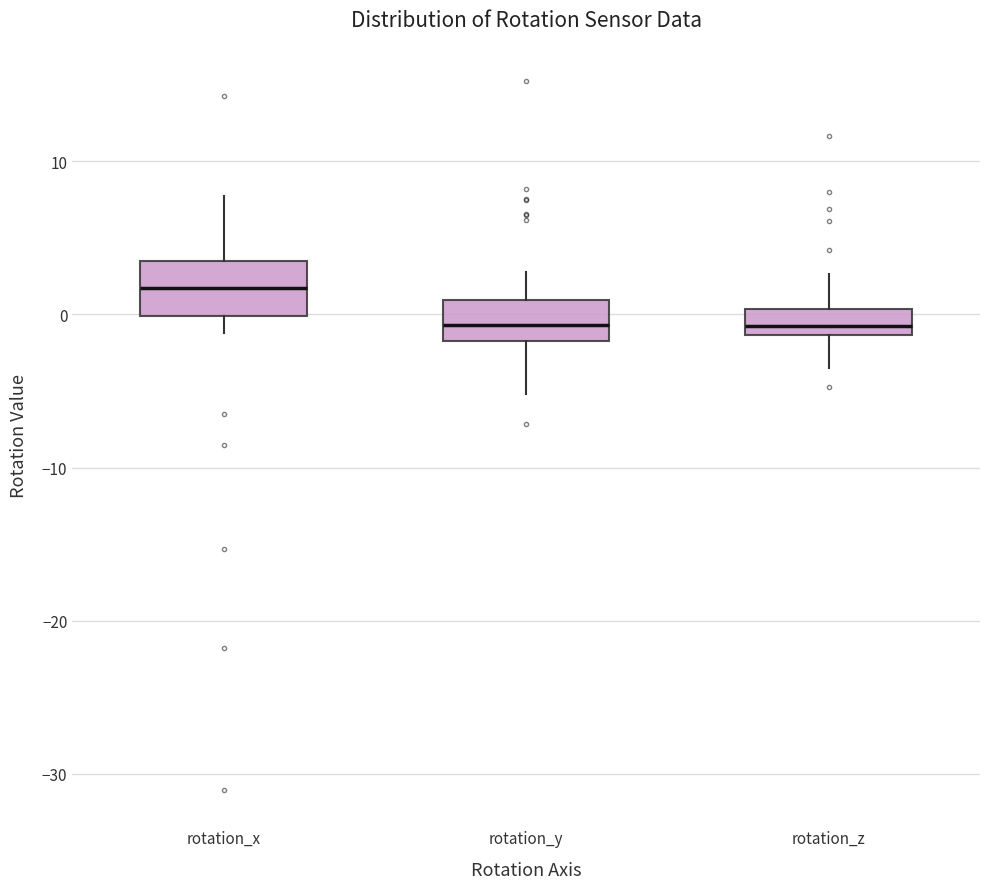

Reading left to right, read every box against the y-axis: the position of its median line, the range the box covers, and the ends of its whiskers. The values are not printed on the chart, so give them approximately, as read against the axis.

rotation_x: median 2, box 0 to 3, whiskers -1 to 8
rotation_y: median -1, box -2 to 1, whiskers -5 to 3
rotation_z: median -1 (just above the box's lower edge), box -1 to 0, whiskers -3 to 3